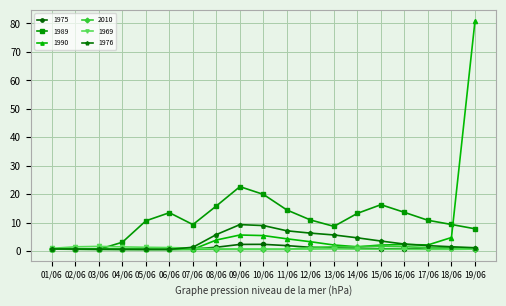

What is the label of the 15th point from the left?

15/06